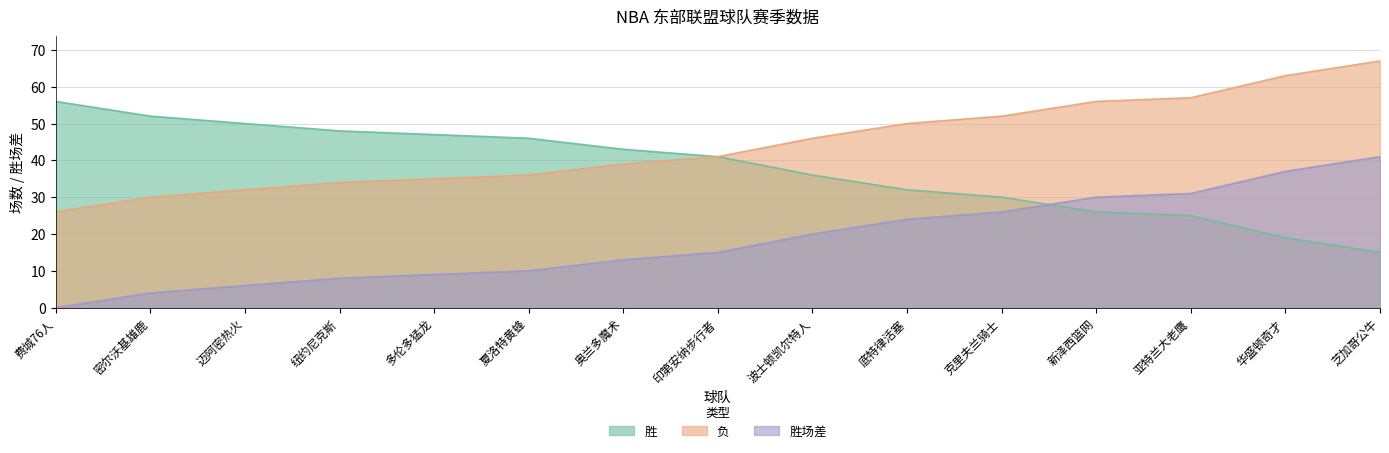

What is the difference between the second highest and minimum values in the 胜 series?

37